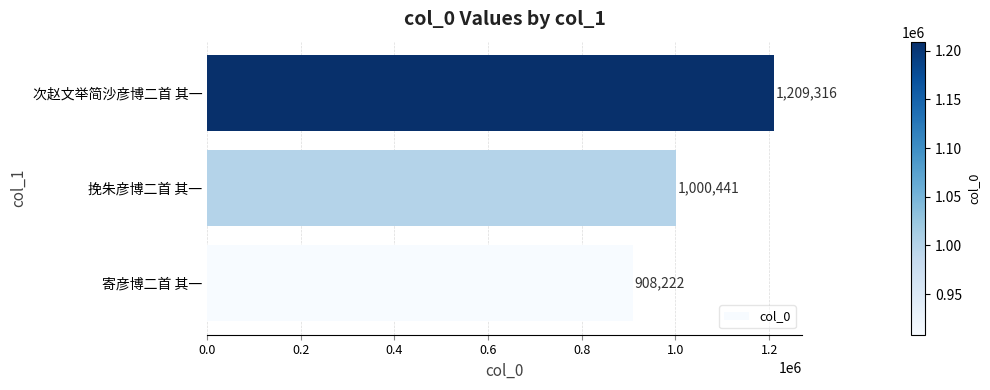

Is it true that the value at 次赵文举简沙彦博二首 其一 is 1209316?

True